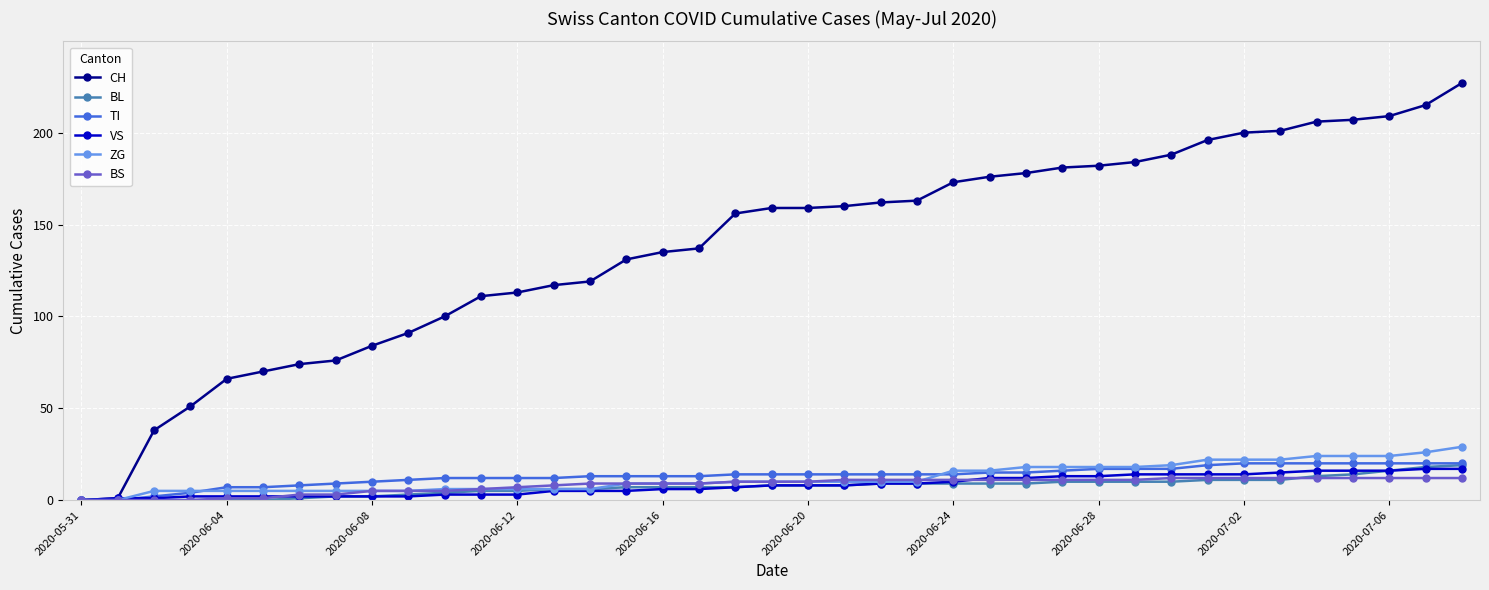

Which series has the widest spread of values?

CH